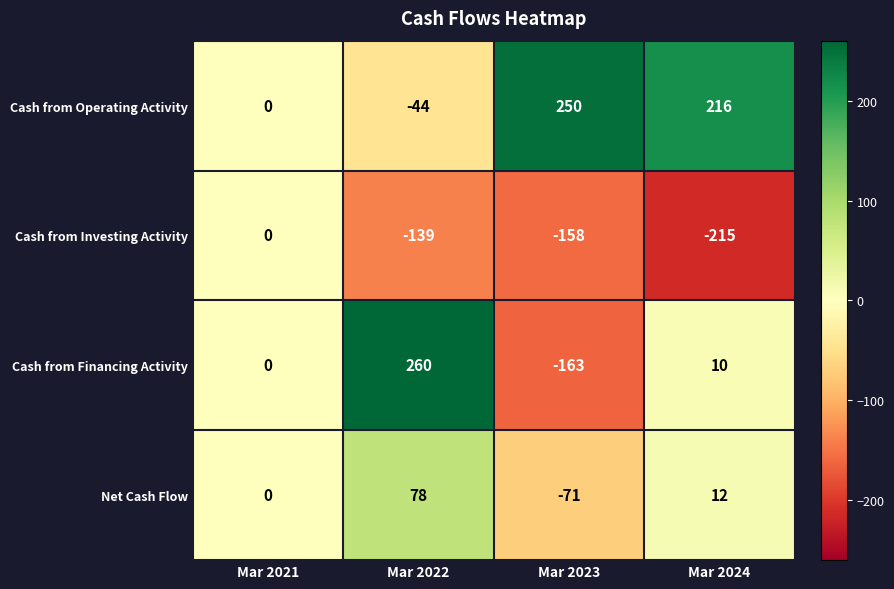

Which series has the largest total across all categories?

Cash from Operating Activity